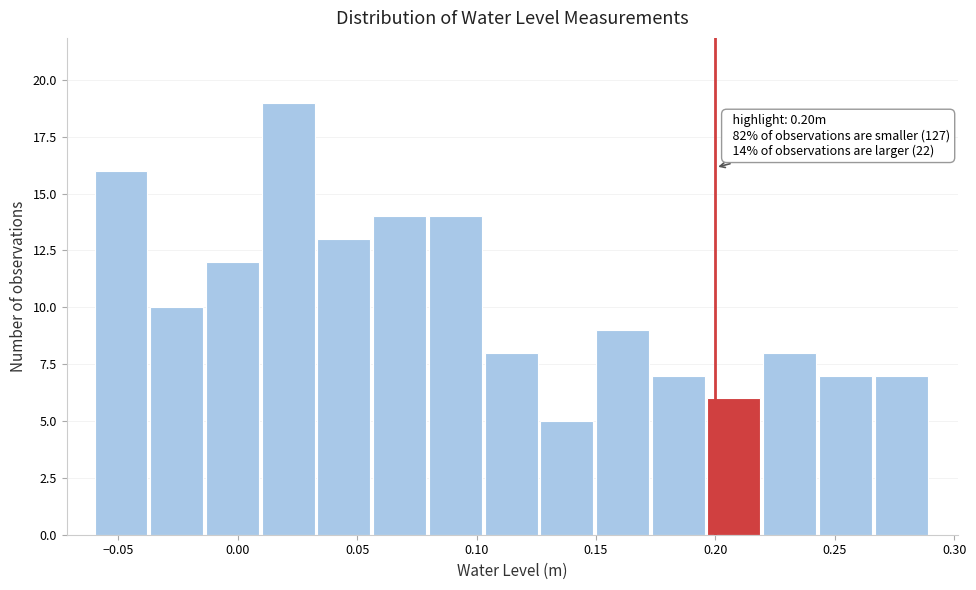

Over which range of the x-axis is the bar tallest?

0.010 to 0.035